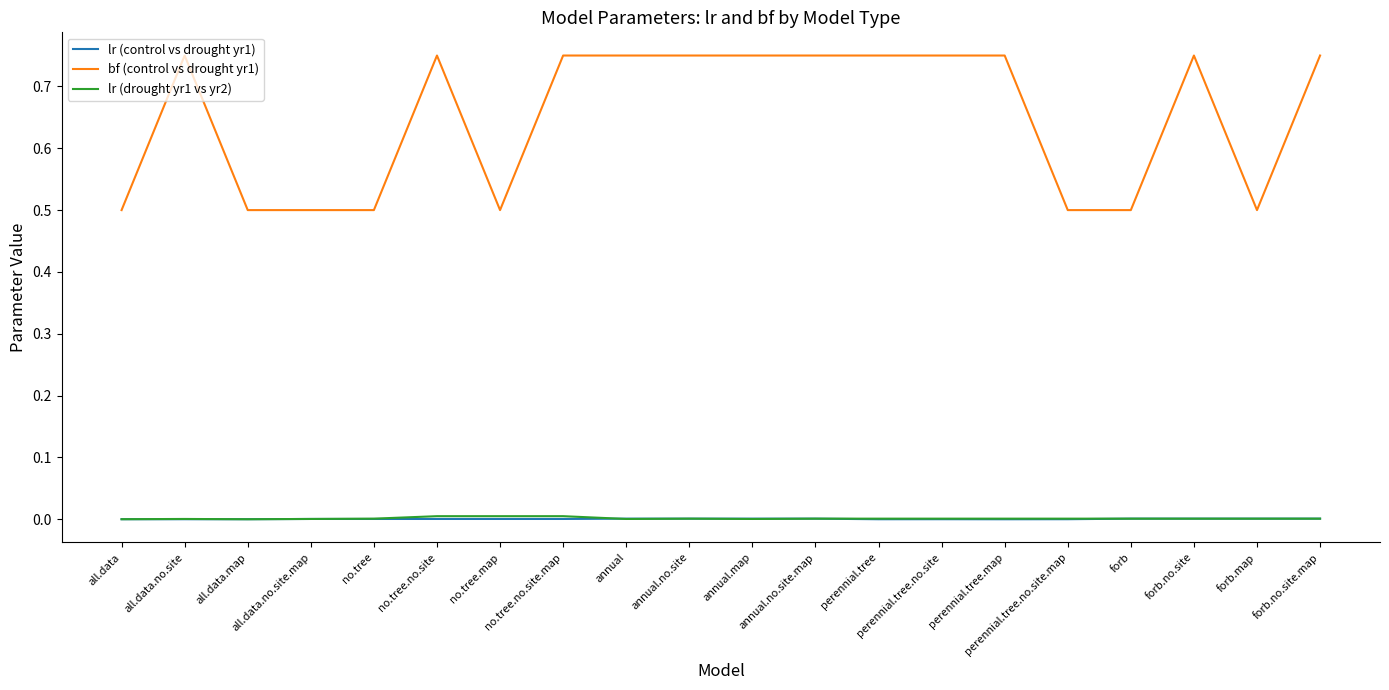

Which series has the widest spread of values?

bf (control vs drought yr1)